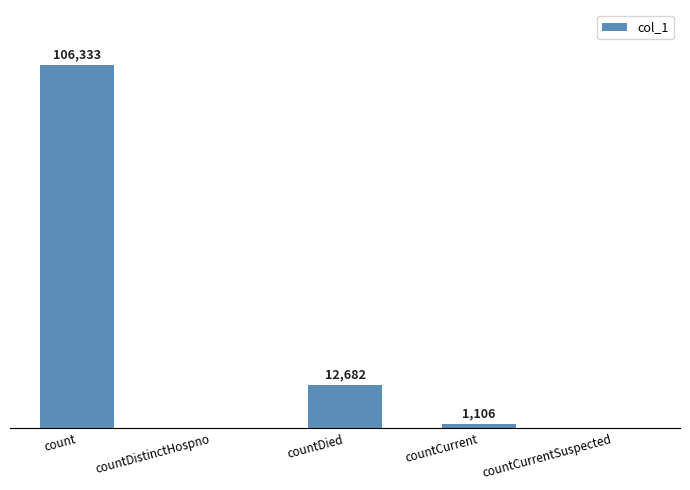

Where is the data nearest to the value 53166?

countDied